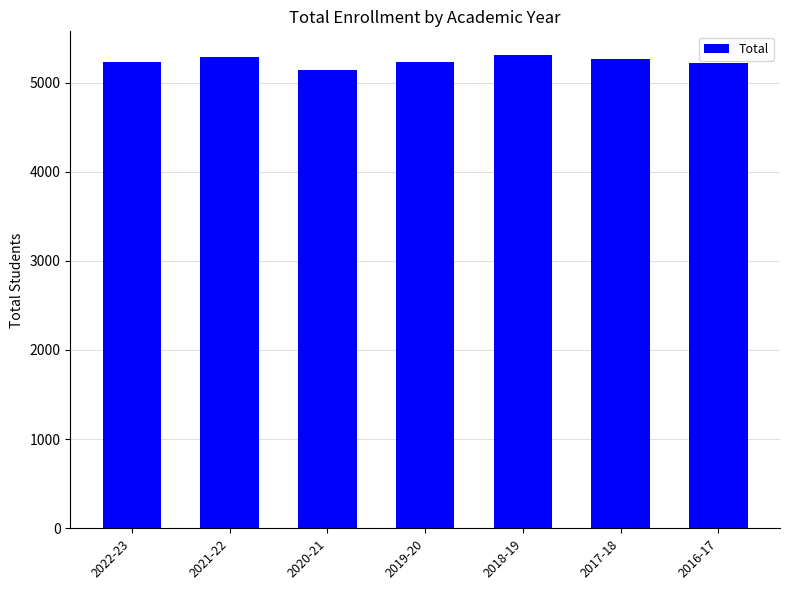

What is the ratio of the value at 2020-21 to the value at 2016-17?

1.0